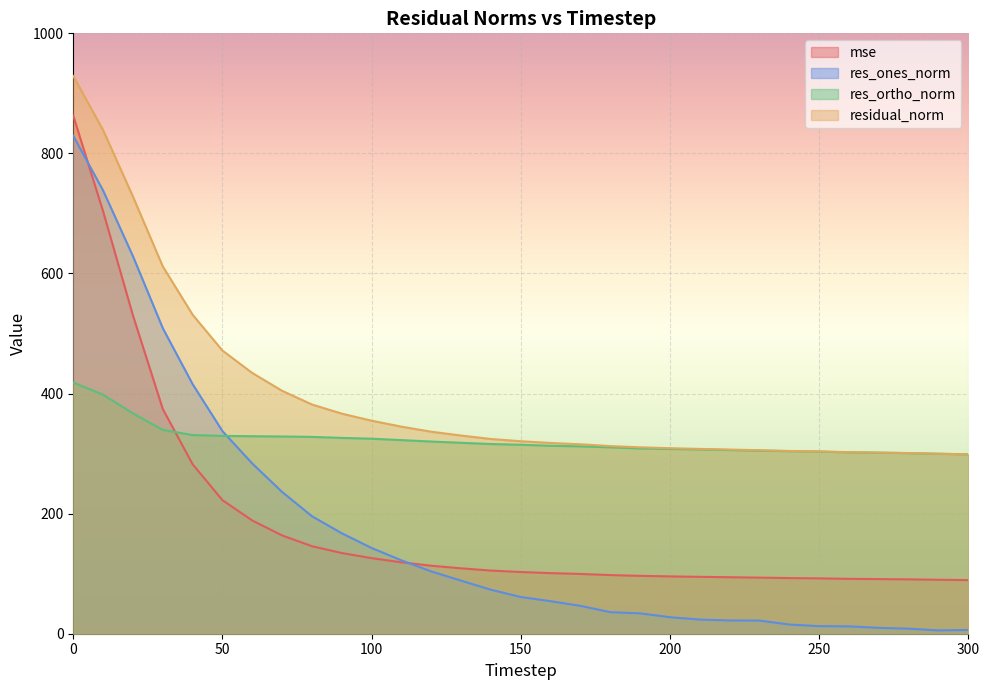

The value of residual_norm at 120 is 336.4. True or false?

True